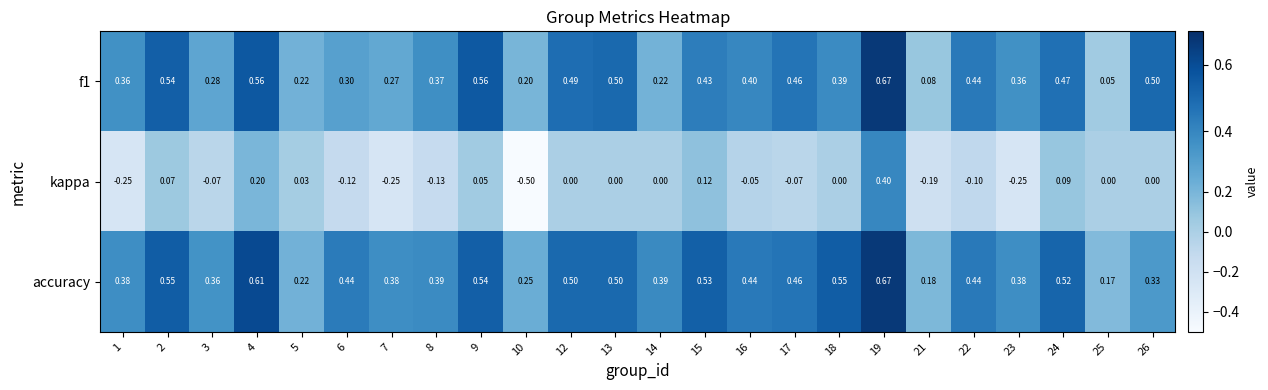

Which series has the largest range (max minus min)?

kappa